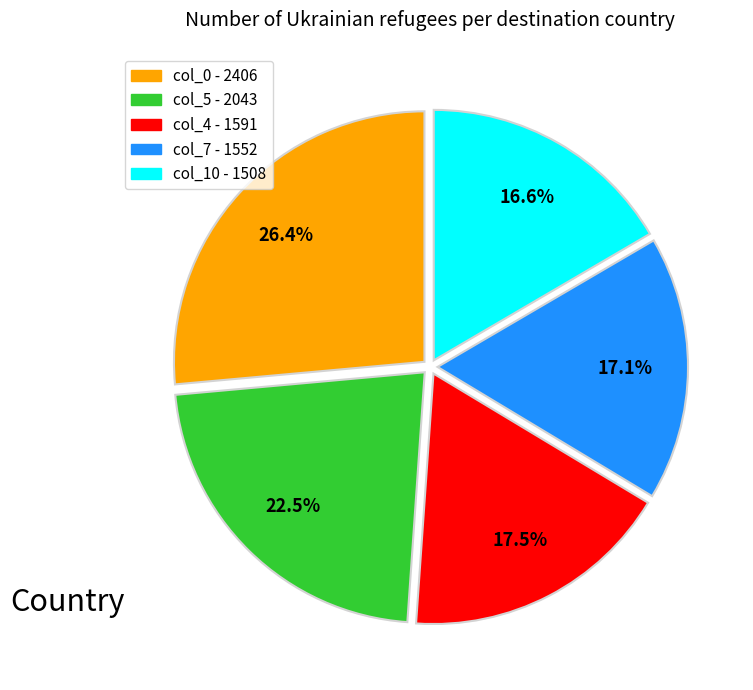

Is there a majority slice in this chart?

No